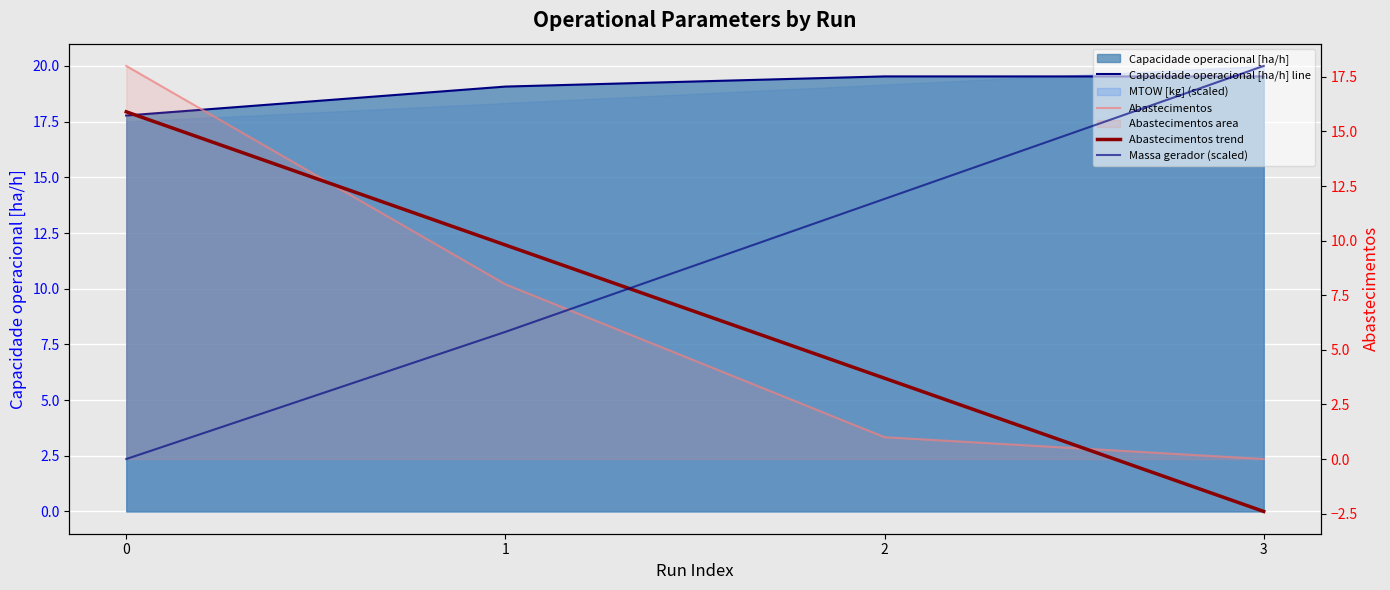

Which series ends up on top after the final intersection of Capacidade operacional [ha/h] line and Abastecimentos?

Capacidade operacional [ha/h] line